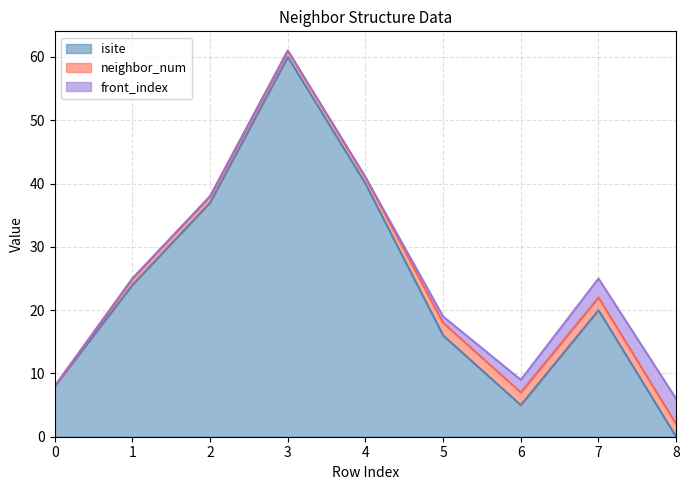

Where does the neighbor_num series first go above 1?

5